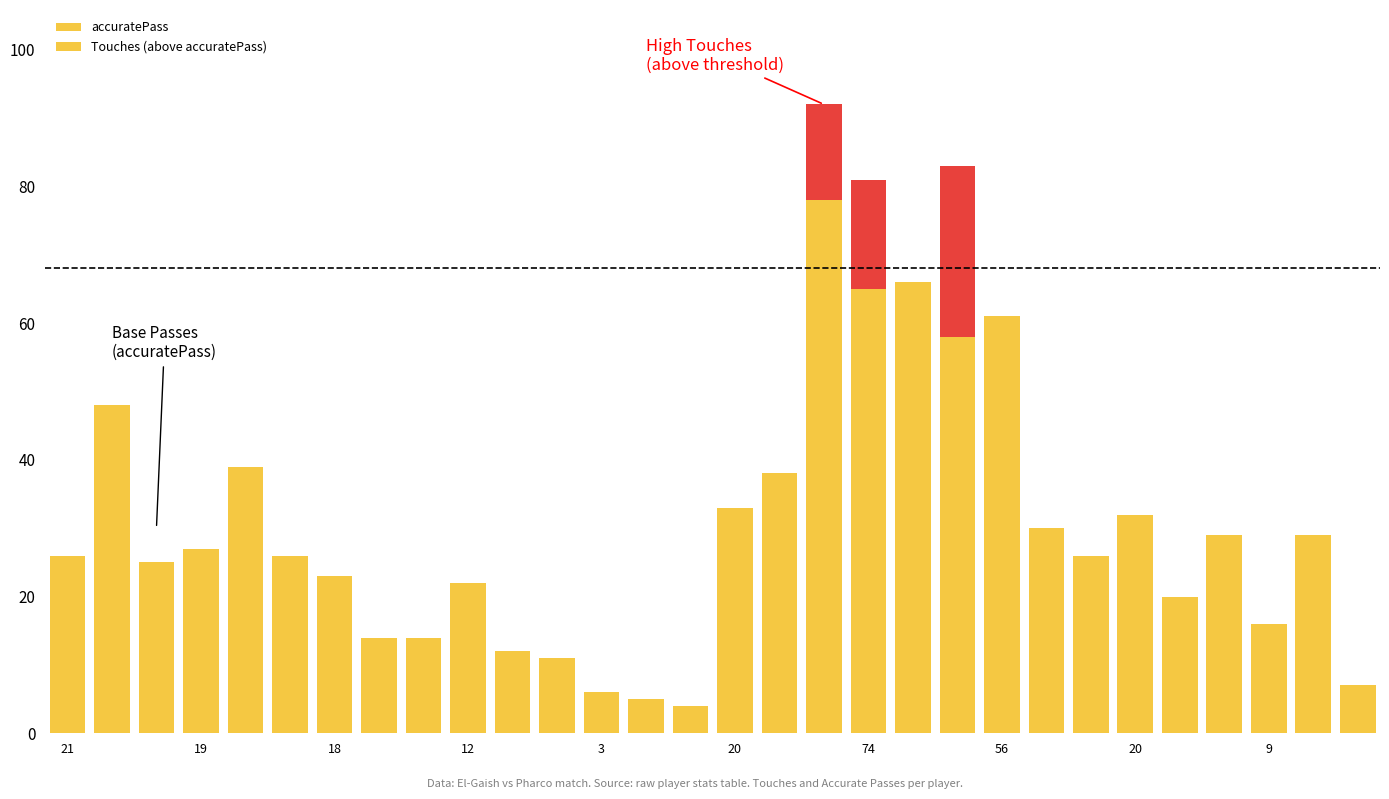

Count the number of data series in this chart.

2